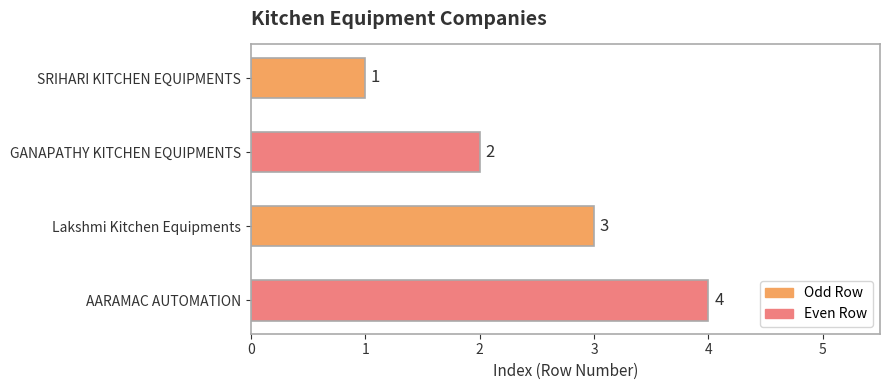

Count the values in the range 2 to 4.

3